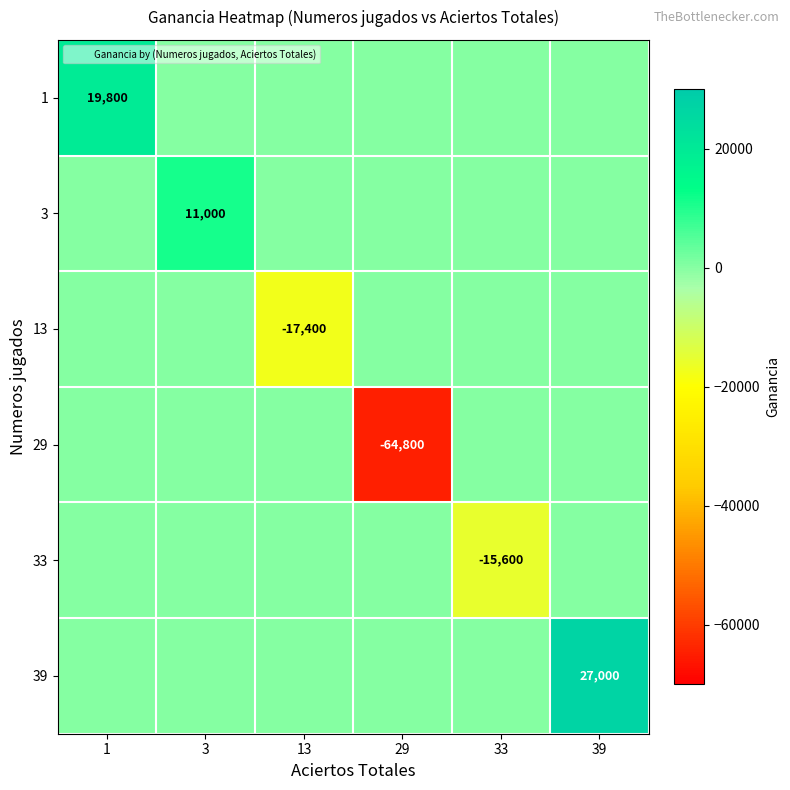

Between 33 and 39, which series saw the biggest shift?

39